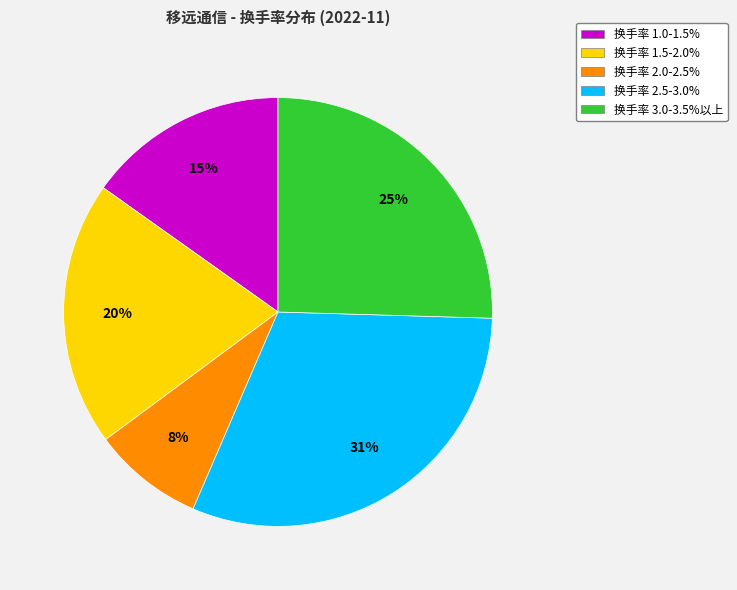

How many slices are in this pie chart?

5